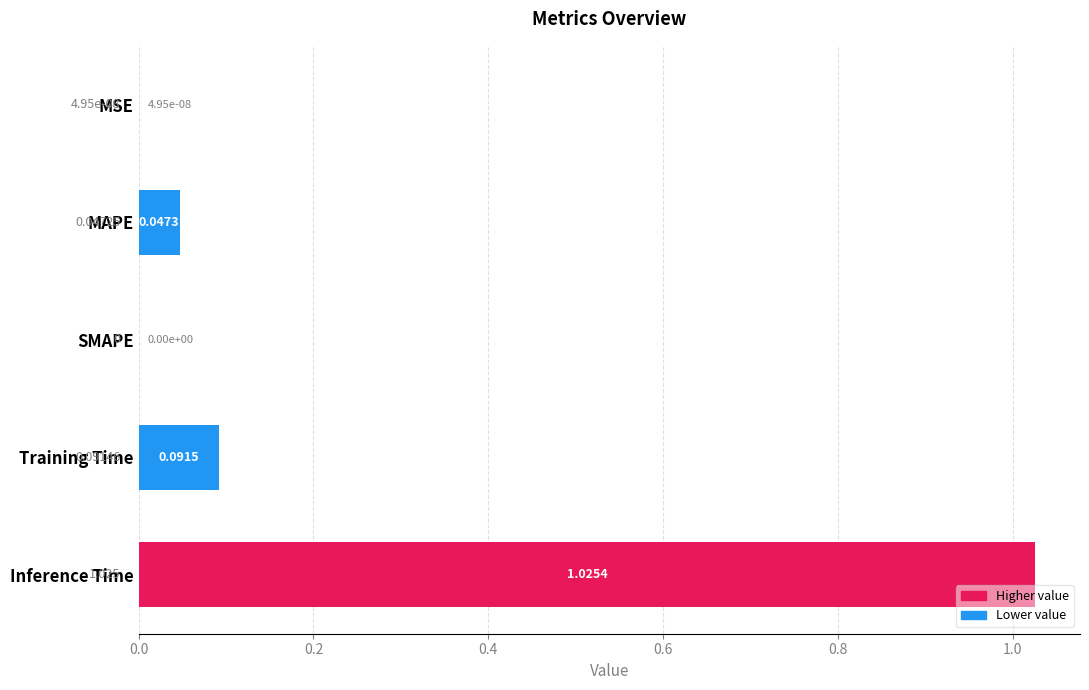

Which label corresponds to the largest value in the chart?

Inference Time